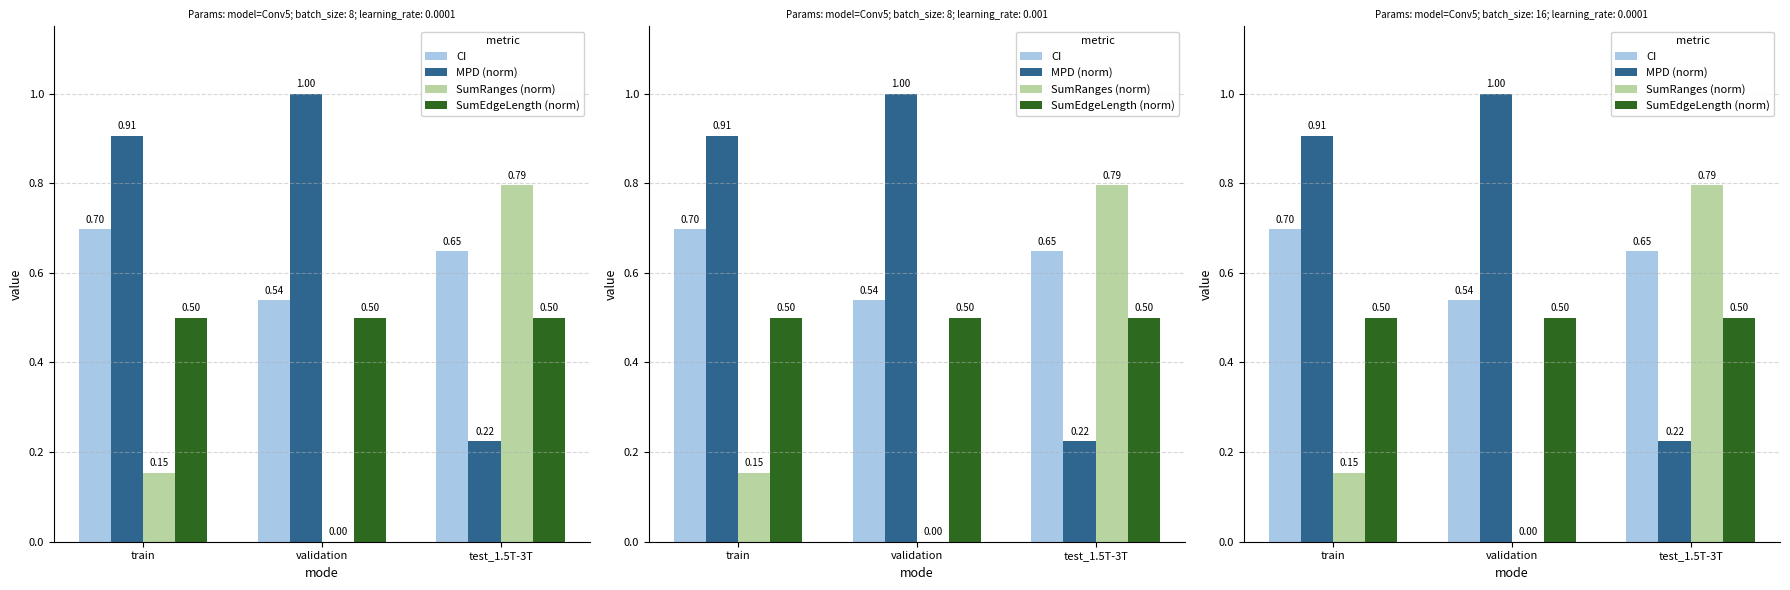

What is the maximum value for SumEdgeLength (norm)?

0.5